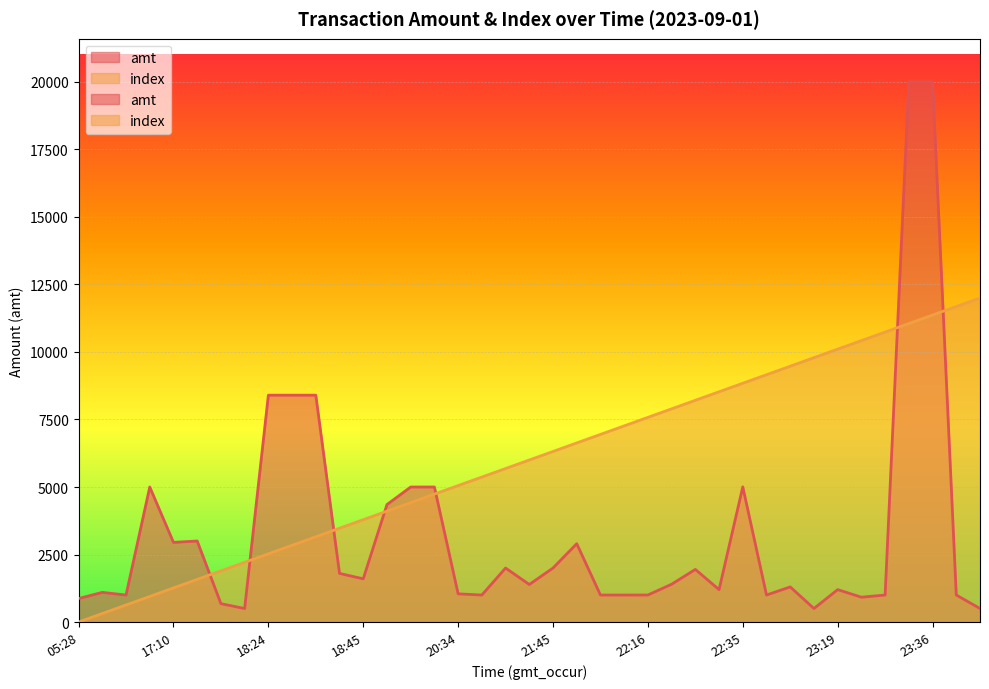

How many lines are shown in the chart?

2